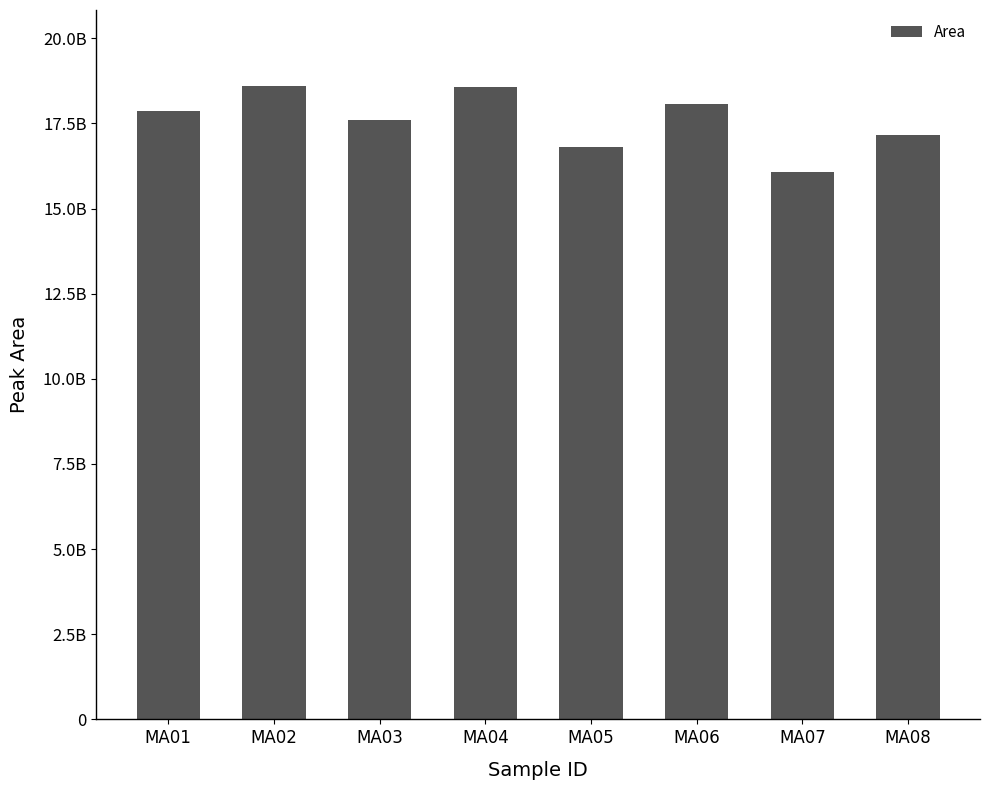

What is the difference between the maximum and minimum values?

2531075599